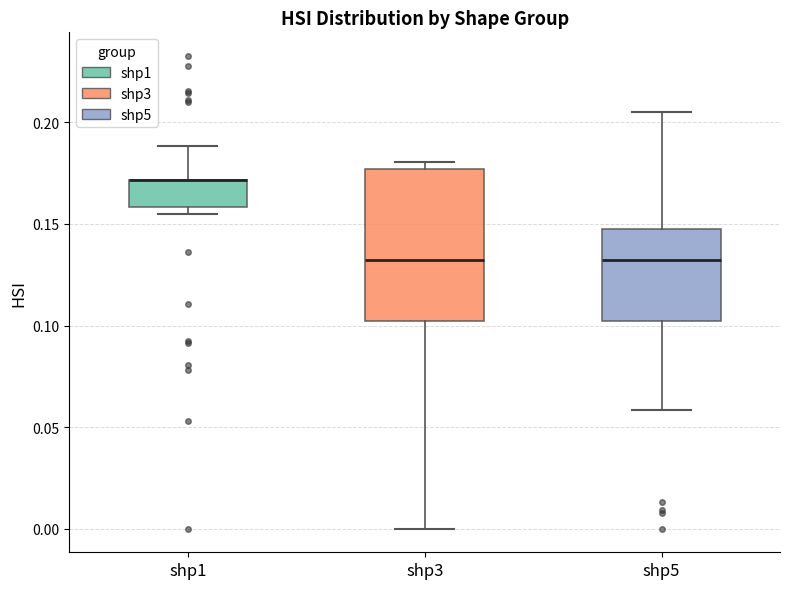

Reading left to right, transcribe this box plot: for each box, give where its median line is, the range the box spans, and where its two whiskers end, as read against the y-axis. The values are not printed on the chart, so give them approximately, as read against the axis.

shp1: median 0.170 (drawn on the box's upper edge), box 0.160 to 0.170, whiskers 0.155 to 0.190
shp3: median 0.130, box 0.100 to 0.175, whiskers 0.000 to 0.180
shp5: median 0.130, box 0.100 to 0.145, whiskers 0.060 to 0.205